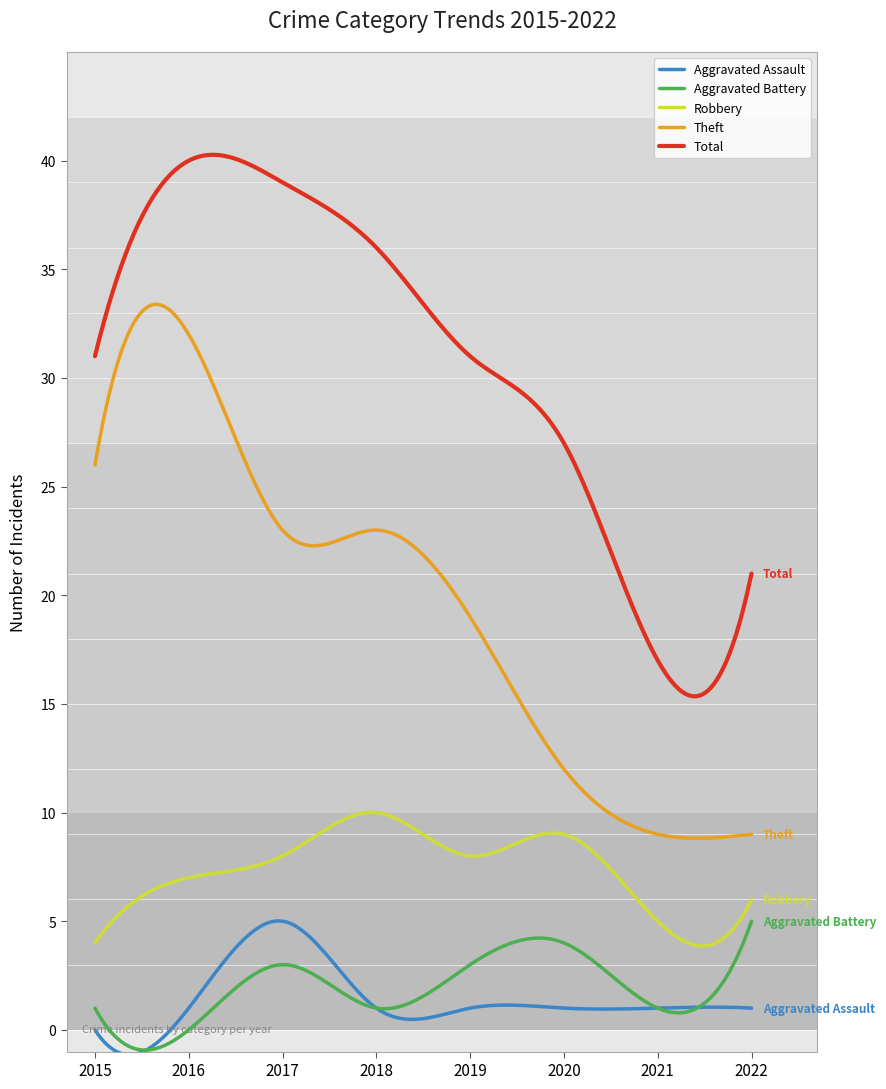

What is the greatest value displayed?

40.3